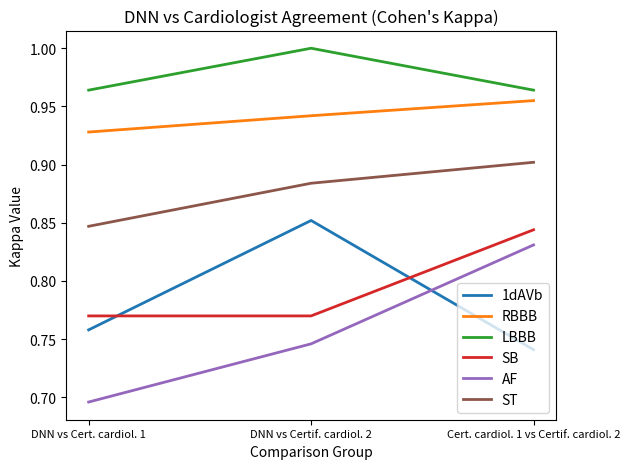

At how many categories does at least one series exceed 0?

3